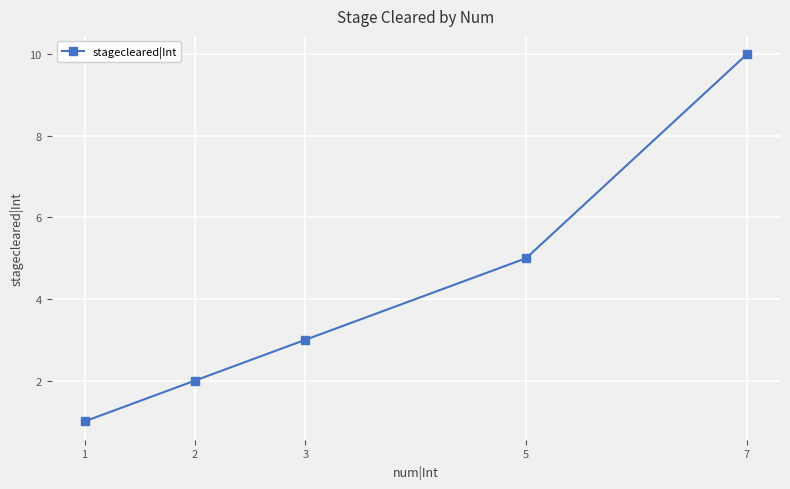

Does the chart have visible grid lines?

Yes